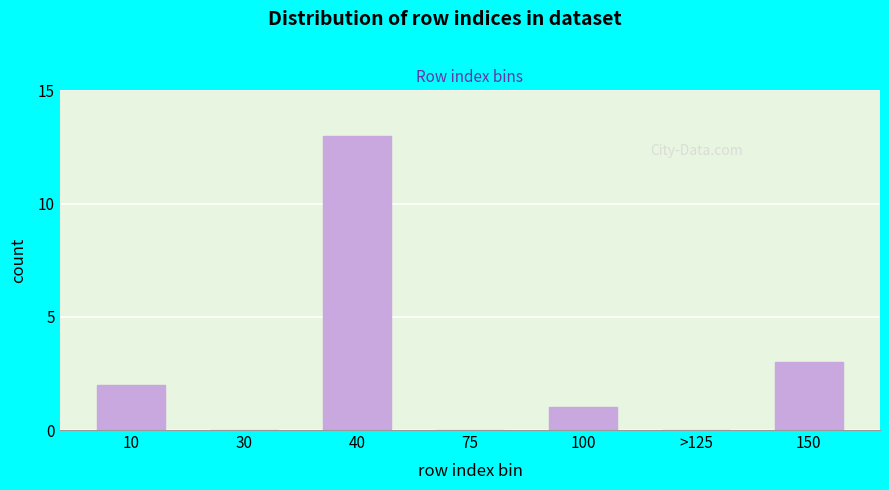

Reading right to left, extract all data points from this chart.

150=3	>125=0	100=1	75=0	40=13	30=0	10=2